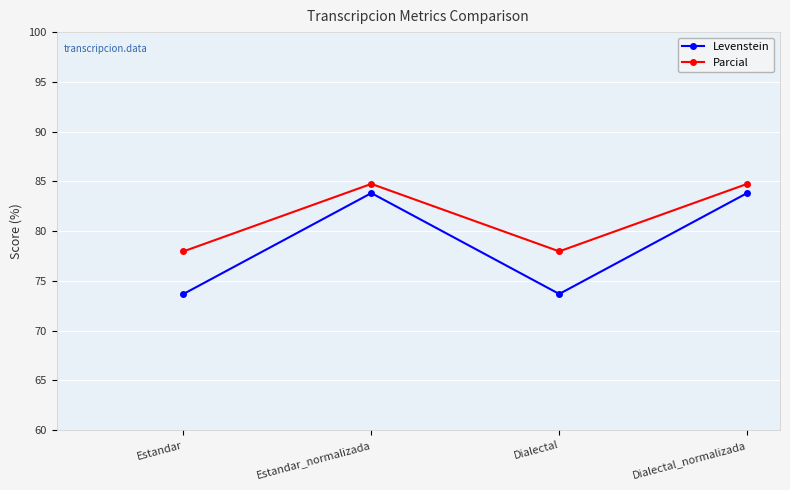

Which series has the largest range (max minus min)?

Levenstein